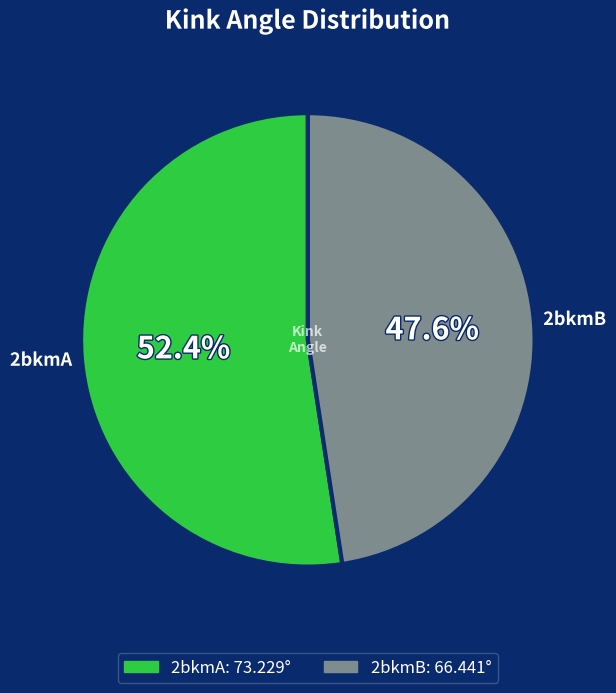

What portion of the pie excludes 2bkmB?

52.4%